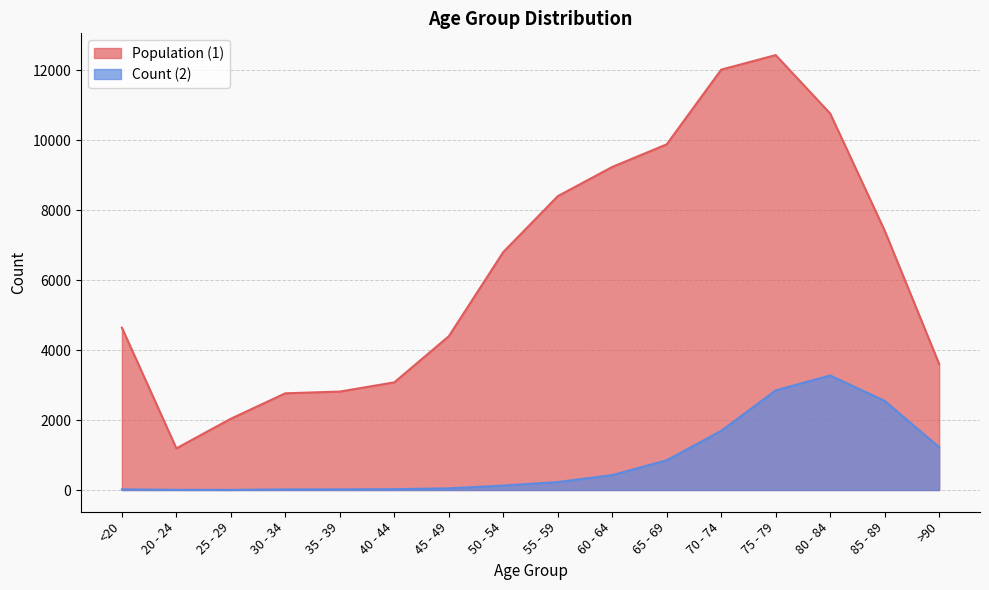

Does the chart display data point markers on the line(s)?

No